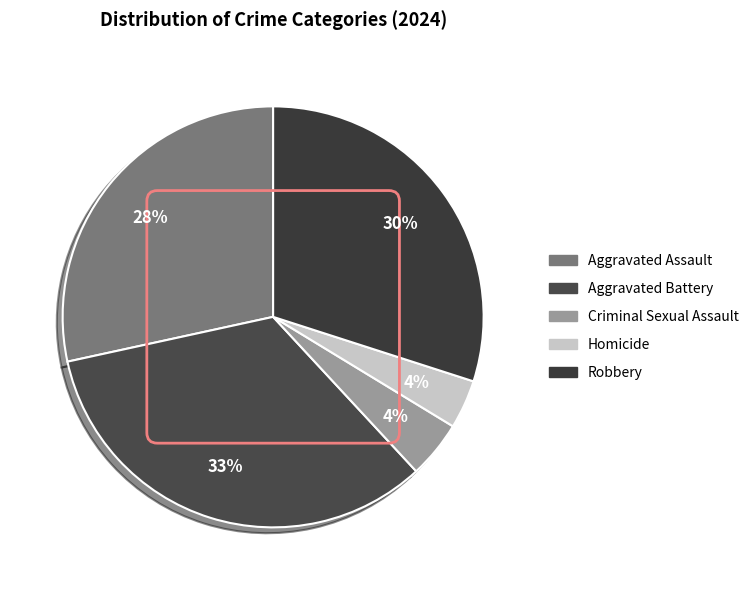

What is the ratio of the value at Aggravated Assault to the value at Criminal Sexual Assault?

6.5